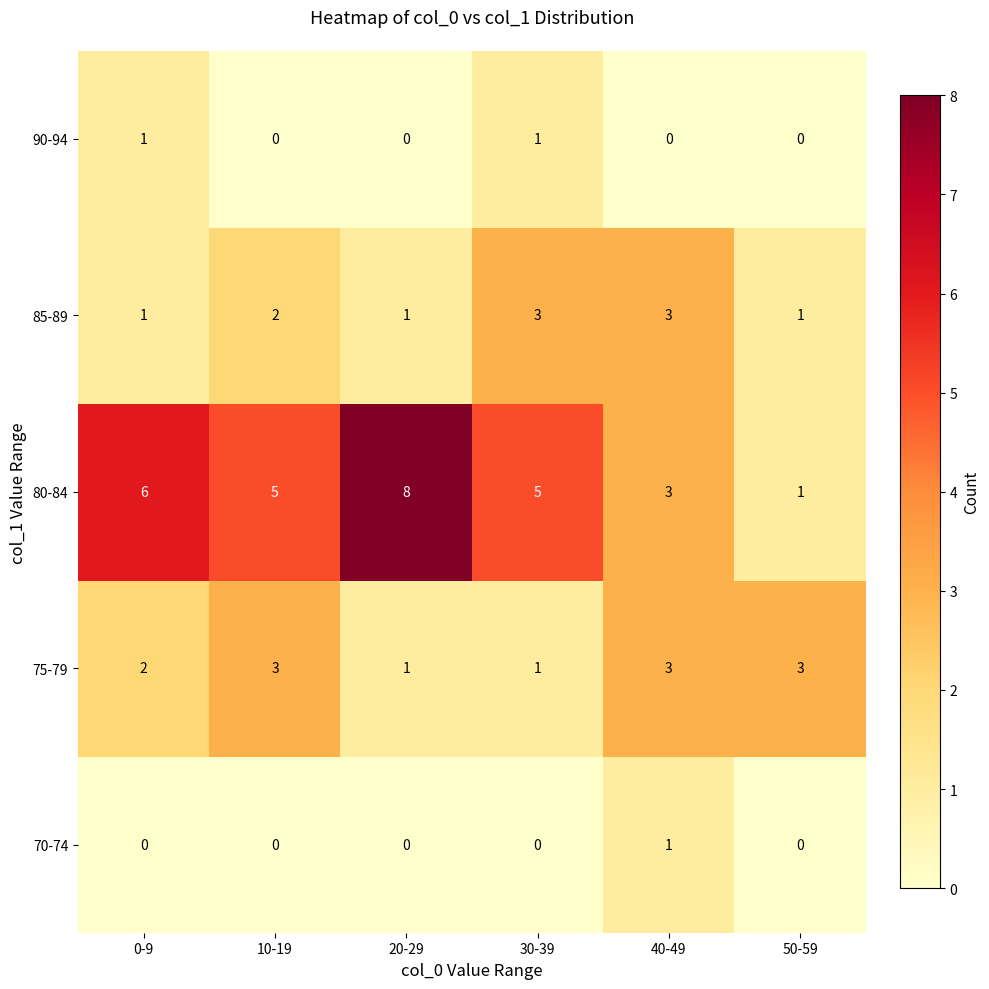

Is the value of 85-89 at 20-29 greater than the value of 80-84 at 30-39?

No